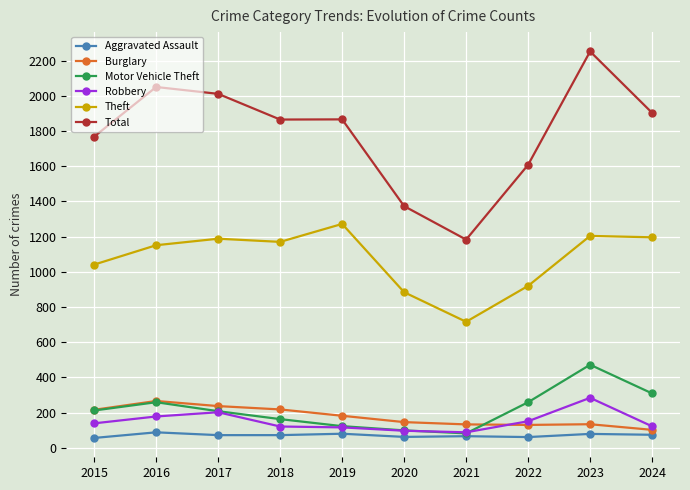

Between 2023 and 2024, which series saw the biggest shift?

Total